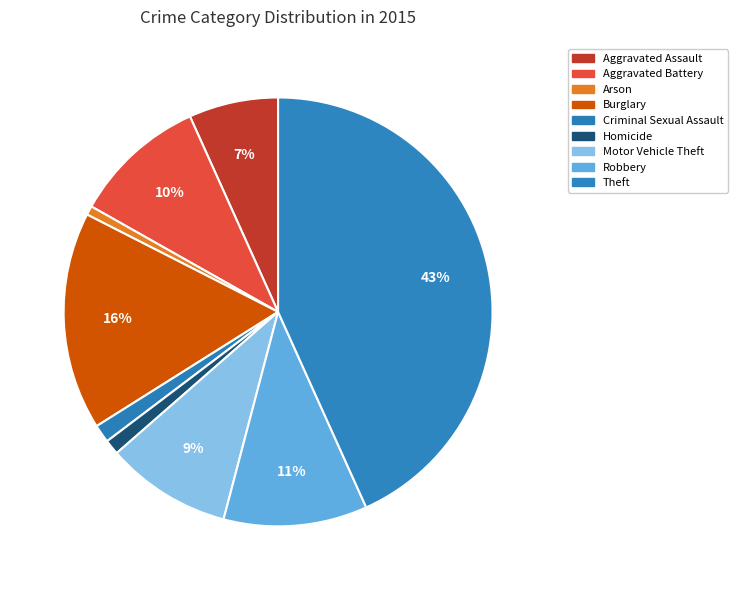

True or false: Criminal Sexual Assault accounts for 11% of the total.

False